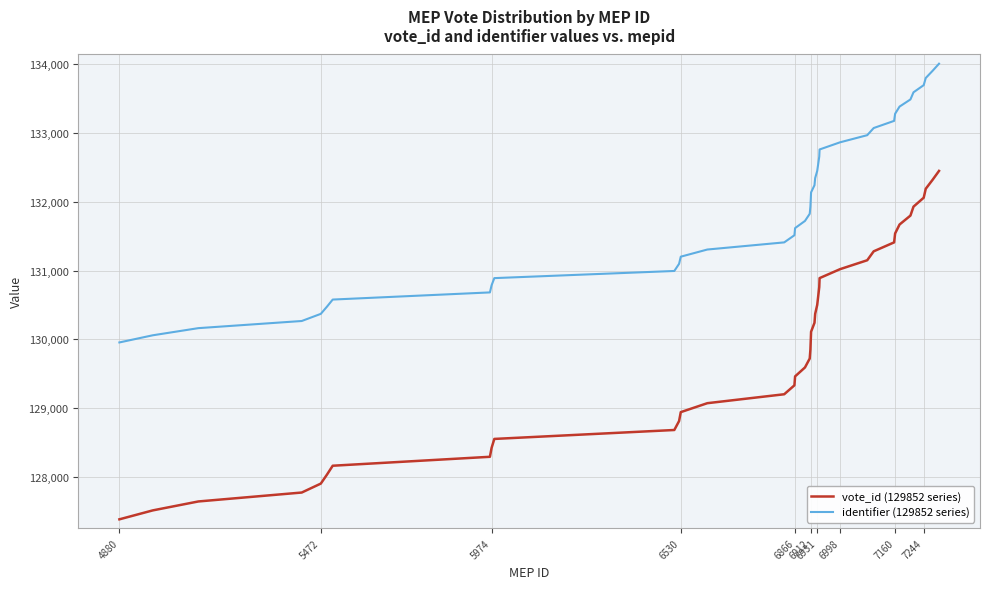

True or false: vote_id (129852 series) has more than 2 points higher than both neighbors.

False